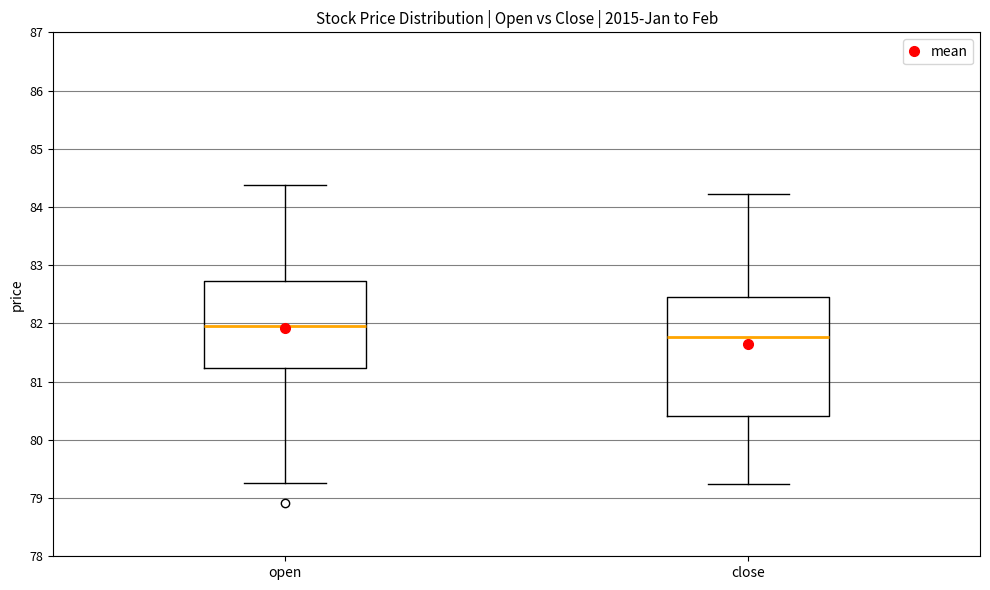

Where is the lower edge of the box for open on the y-axis? The values are not printed on the chart, so give them approximately, as read against the axis.

81.2